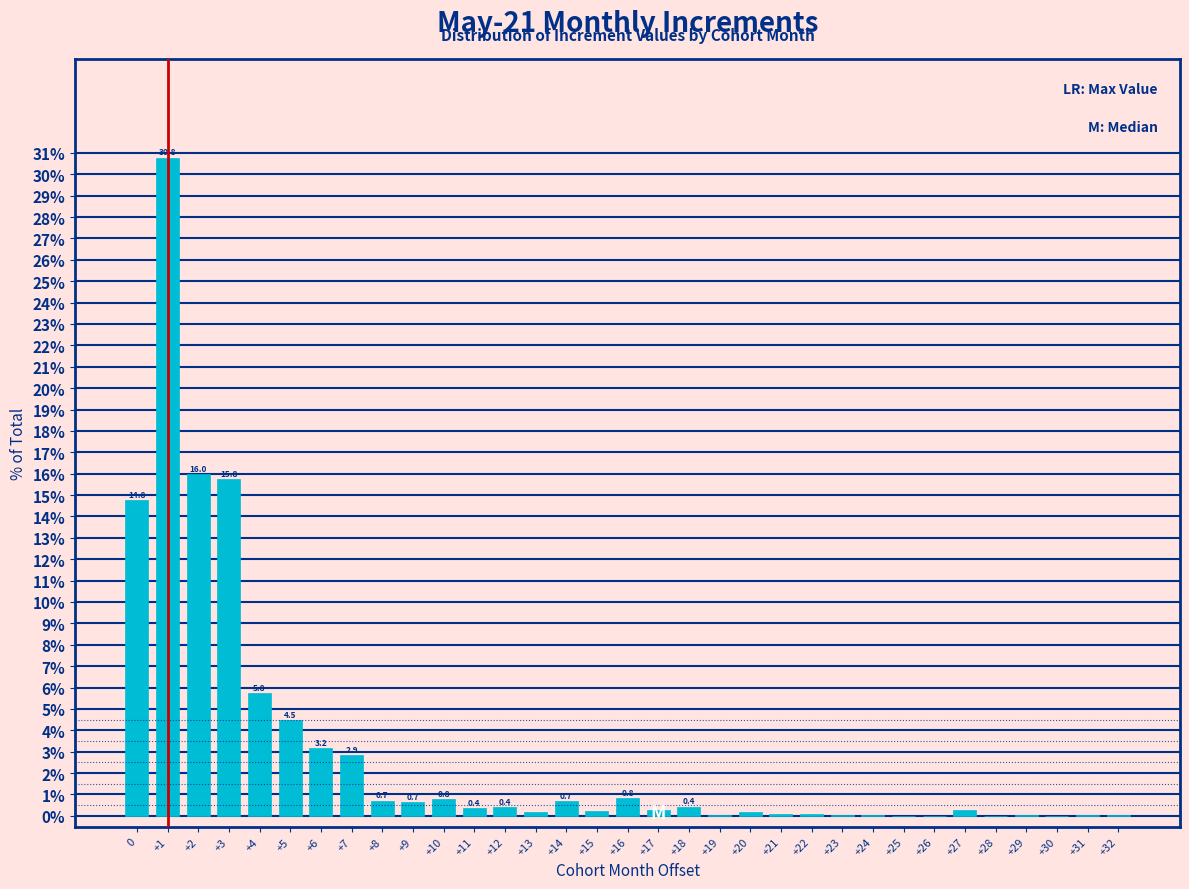

What is the sum of the values at +10 and +7?

3.7